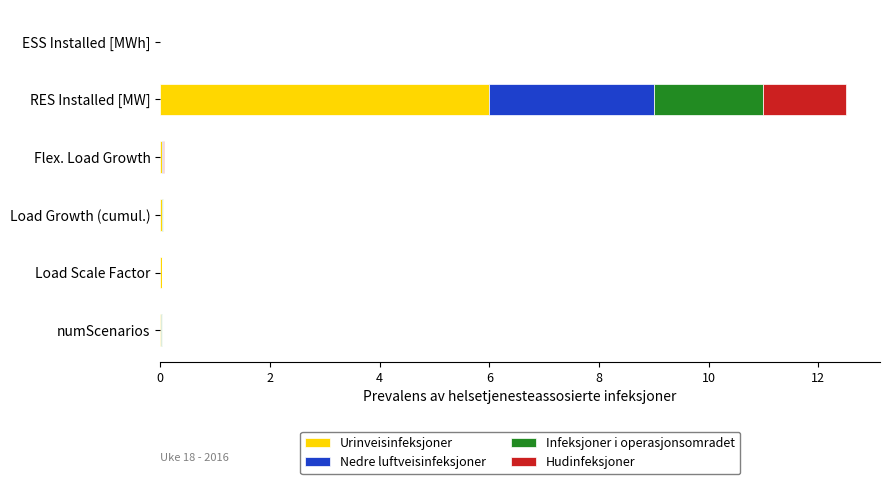

True or false: Urinveisinfeksjoner has a value of 0.0 at ESS Installed [MWh].

True